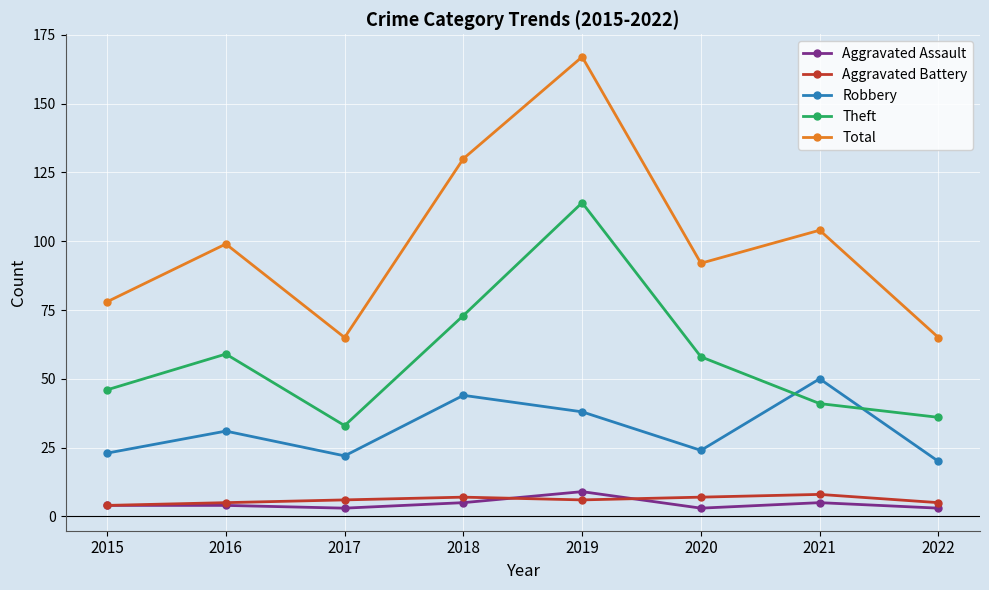

How many lines are shown in the chart?

5